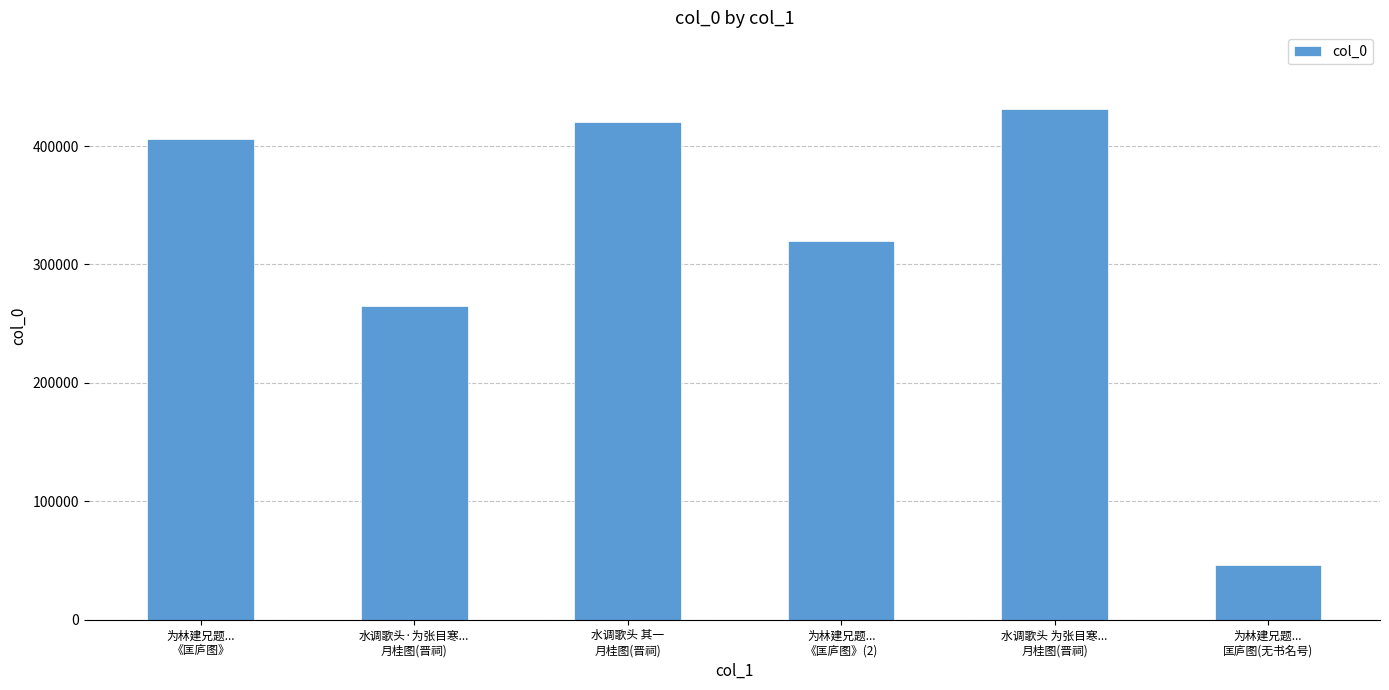

What is the average value?

314762